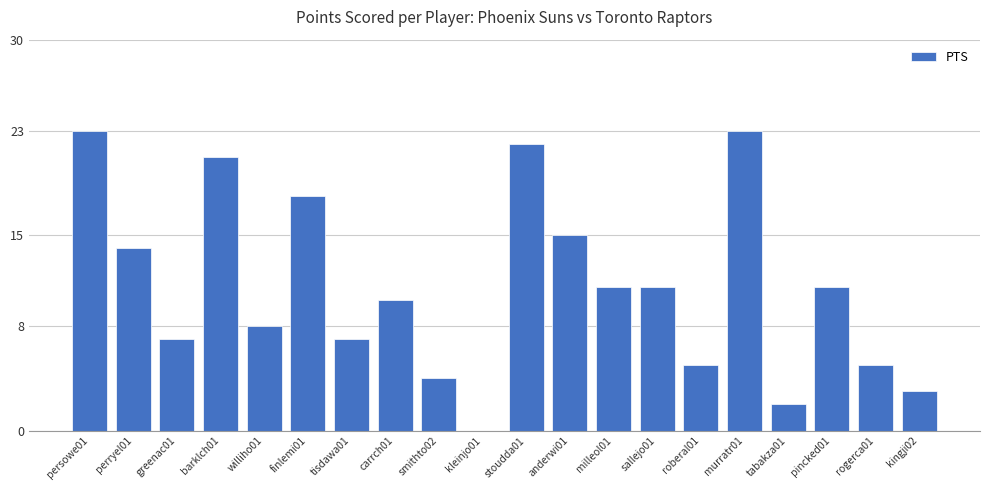

Reading left to right, what are all the values shown in this chart?

persowe01=23	perryel01=14	greenac01=7	barklch01=21	williho01=8	finlemi01=18	tisdawa01=7	carrch01=10	smithto02=4	kleinjo01=0	stoudda01=22	anderwi01=15	milleol01=11	sallejo01=11	roberal01=5	murratr01=23	tabakza01=2	pincked01=11	rogerca01=5	kingji02=3